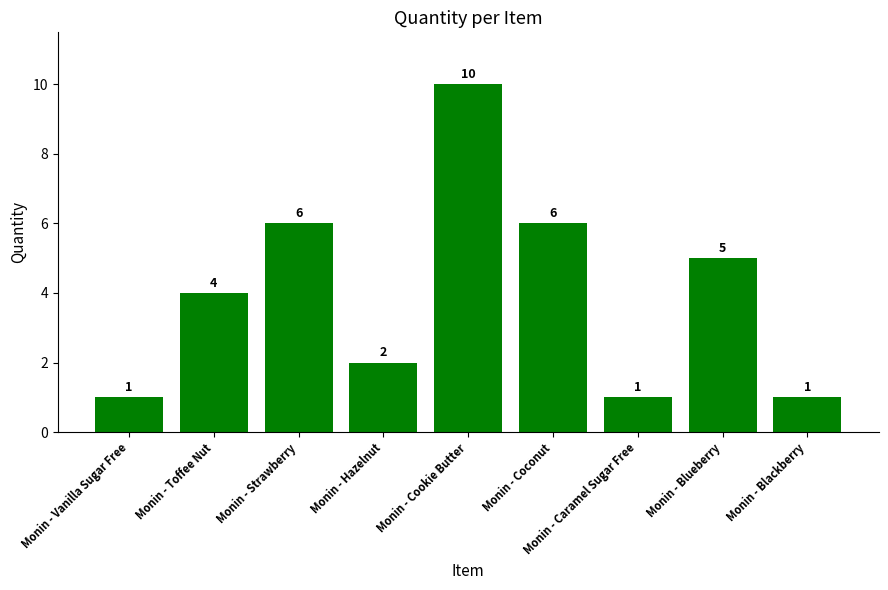

What is the label of the 8th bar from the left?

Monin - Blueberry